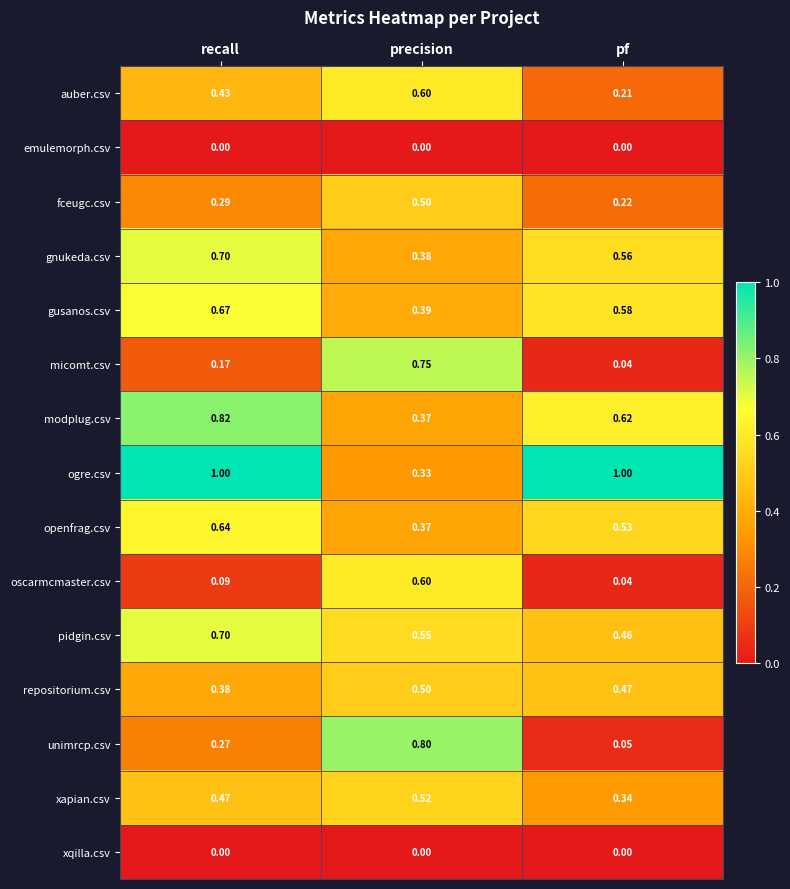

Which series has the largest total across all categories?

ogre.csv